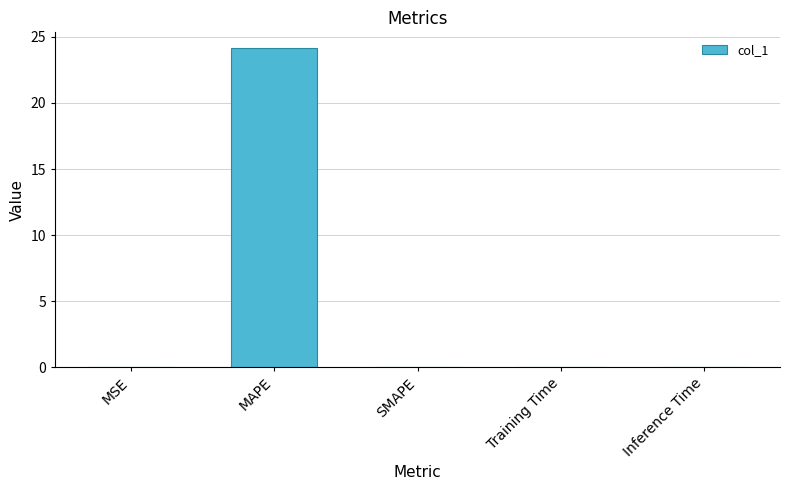

Is it true that the value at Training Time is 0.0?

True